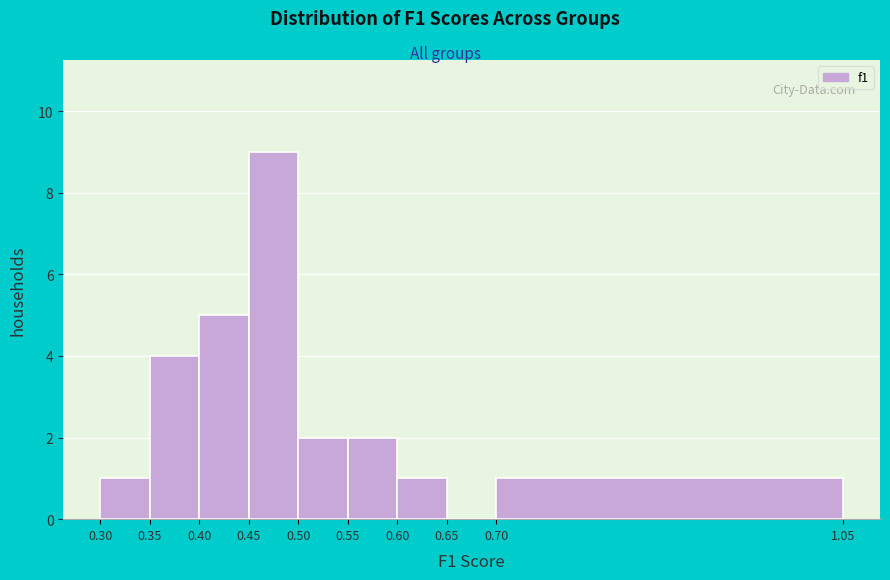

Reading left to right, transcribe this chart: for each bar, give the range it covers on the x-axis and its height. The values are not printed on the chart, so give them approximately, as read against the axis.

0.30 to 0.35: 1
0.35 to 0.40: 4
0.40 to 0.45: 5
0.45 to 0.50: 9
0.50 to 0.55: 2
0.55 to 0.60: 2
0.60 to 0.65: 1
0.65 to 0.70: 0
0.70 to 1.05: 1